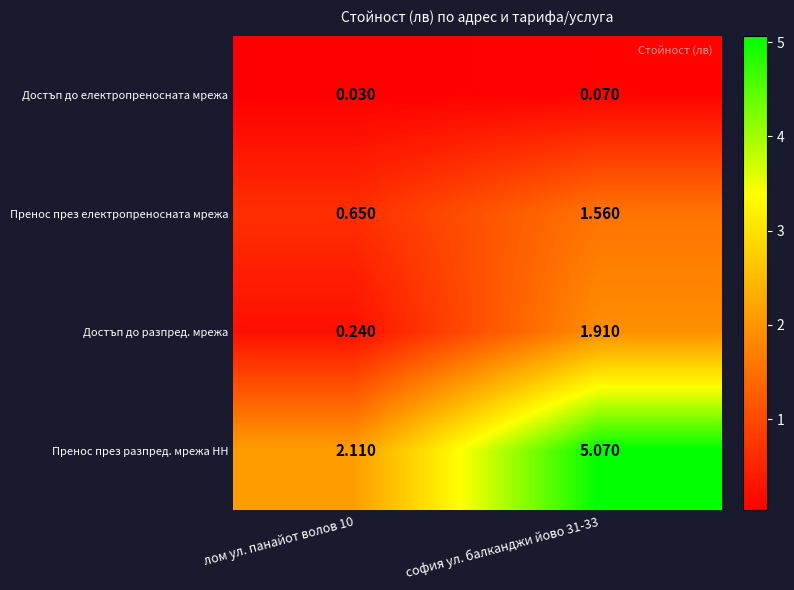

Is the value of Пренос през разпред. мрежа НН at лом ул. панайот волов 10 greater than the value of Достъп до електропреносната мрежа at софия ул. балканджи йово 31-33?

Yes